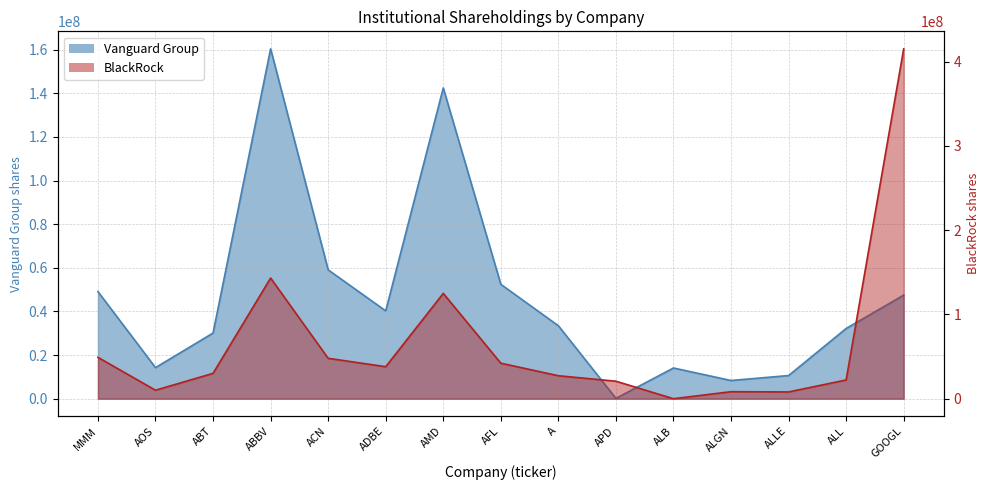

Which category has the highest value across all series?

GOOGL